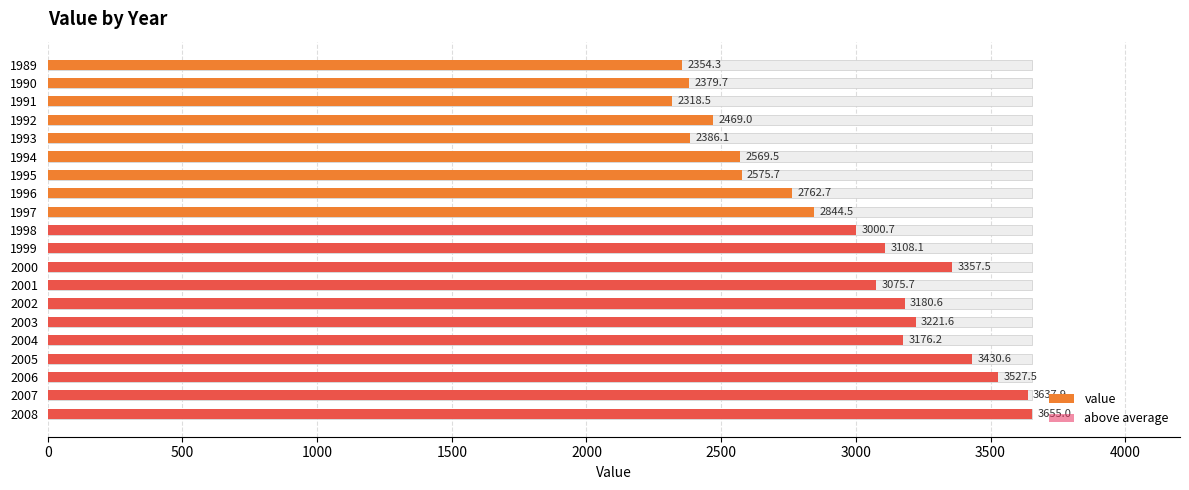

What are all the series names shown in the legend?

value, above average